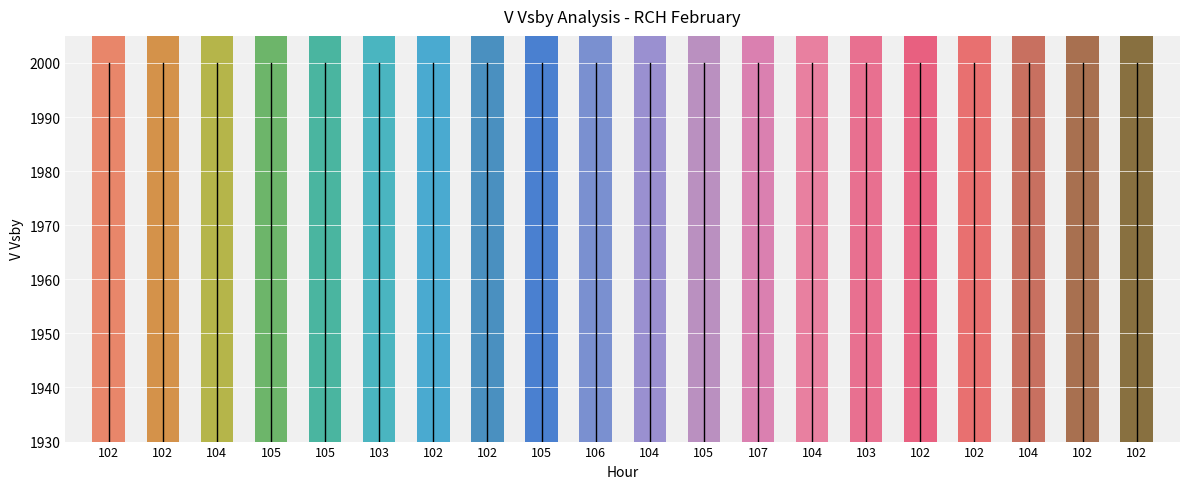

How many distinct data groups are displayed?

1